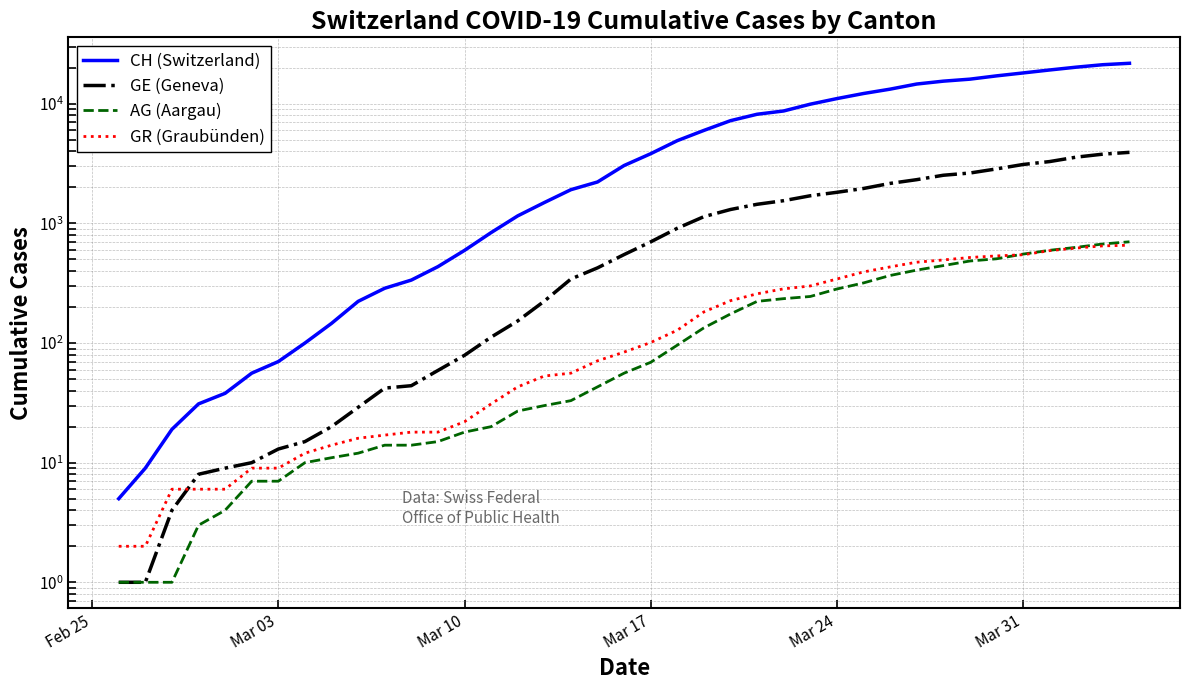

Rank the series by their average value, from highest to lowest.

CH (Switzerland), GE (Geneva), AG (Aargau), GR (Graubünden)